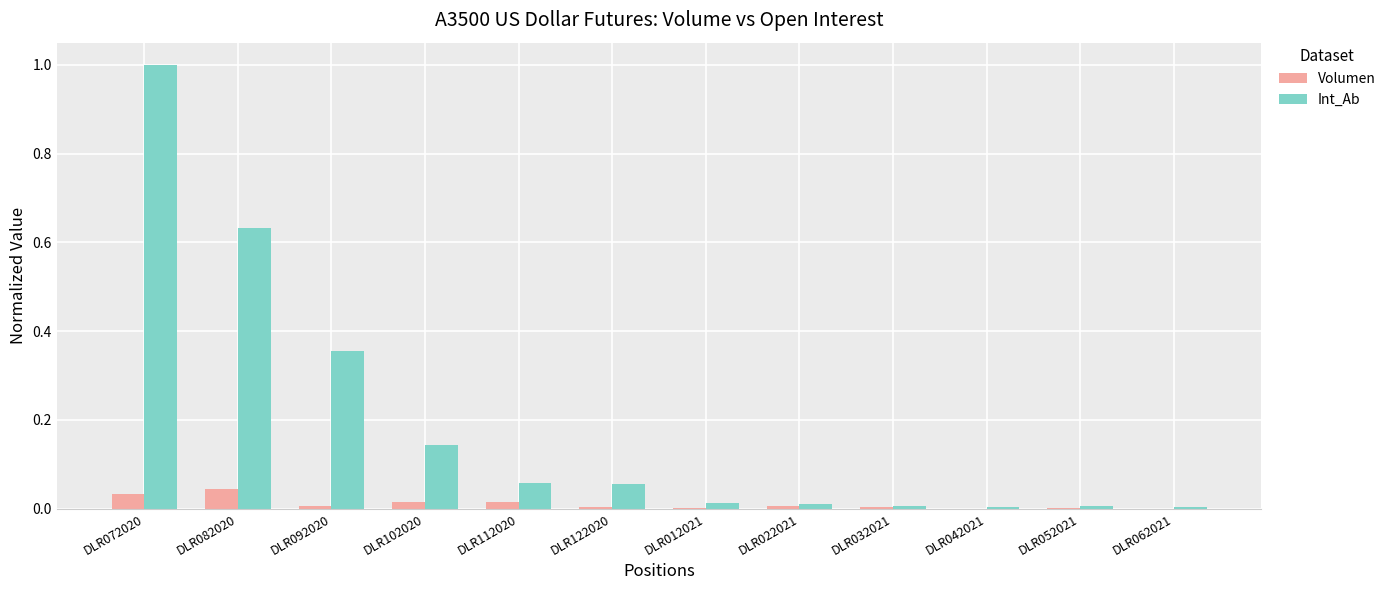

What is the total value across all series at DLR082020?

0.7